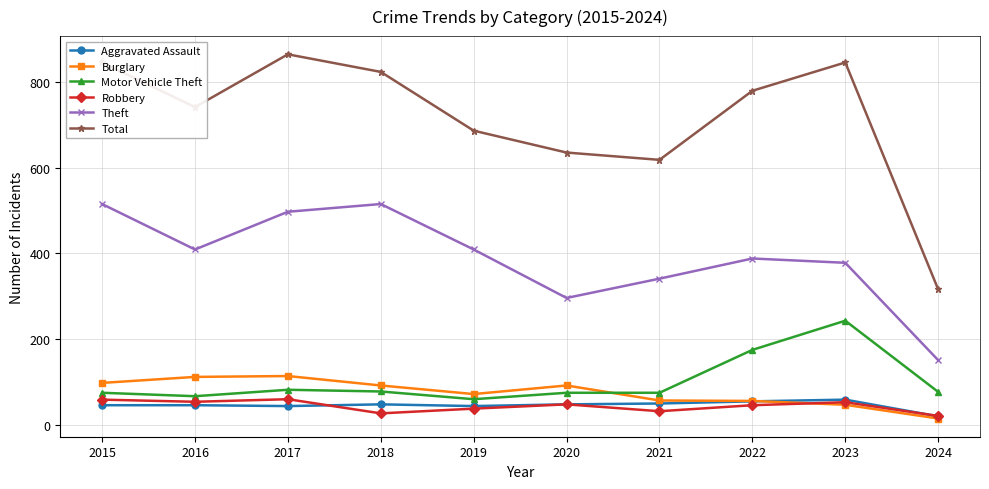

What value does the Total series have at 2017?

864